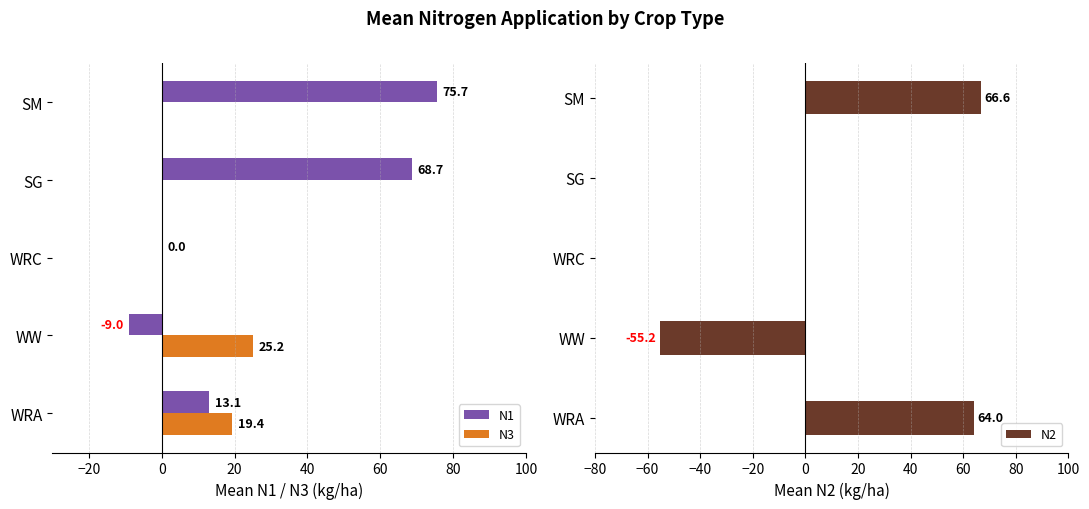

How many values in N3 are above zero?

2